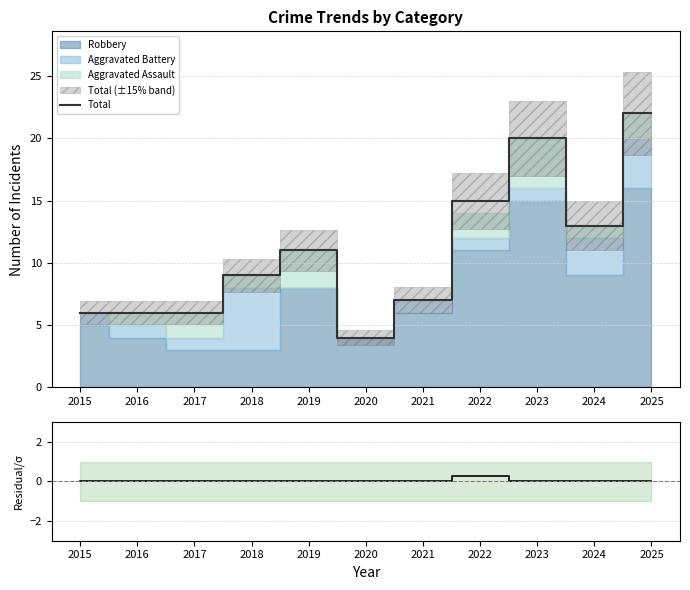

True or false: Total and (Total-Stacked)/σ intersect in this chart.

False